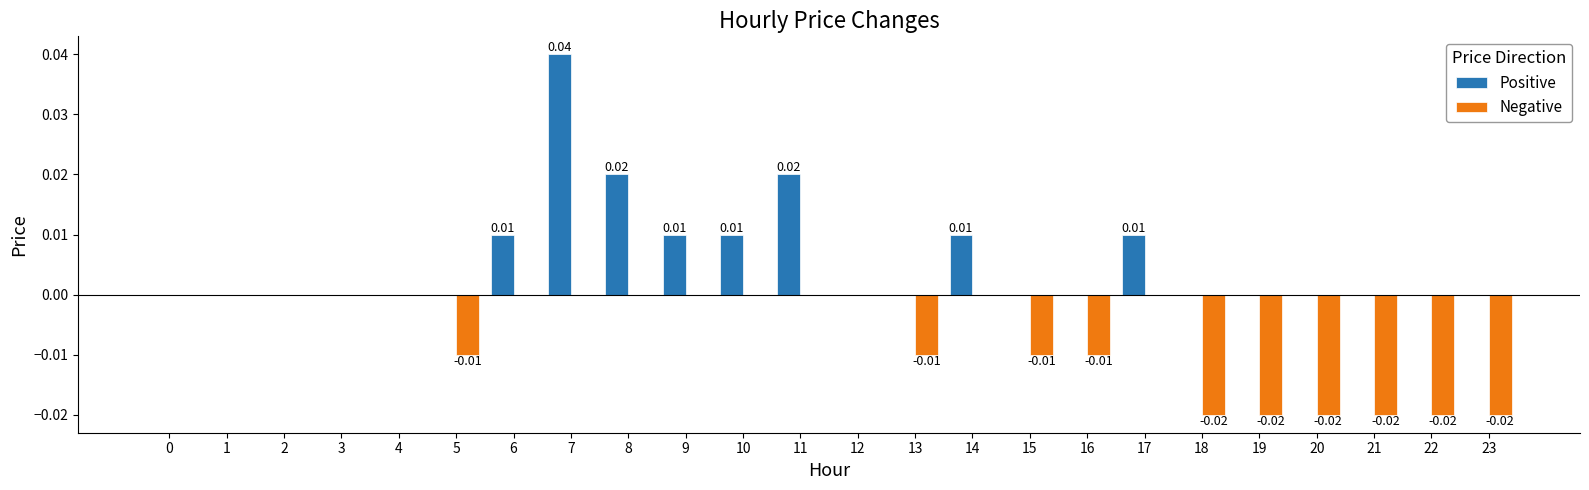

Which series has the largest total across all categories?

Positive